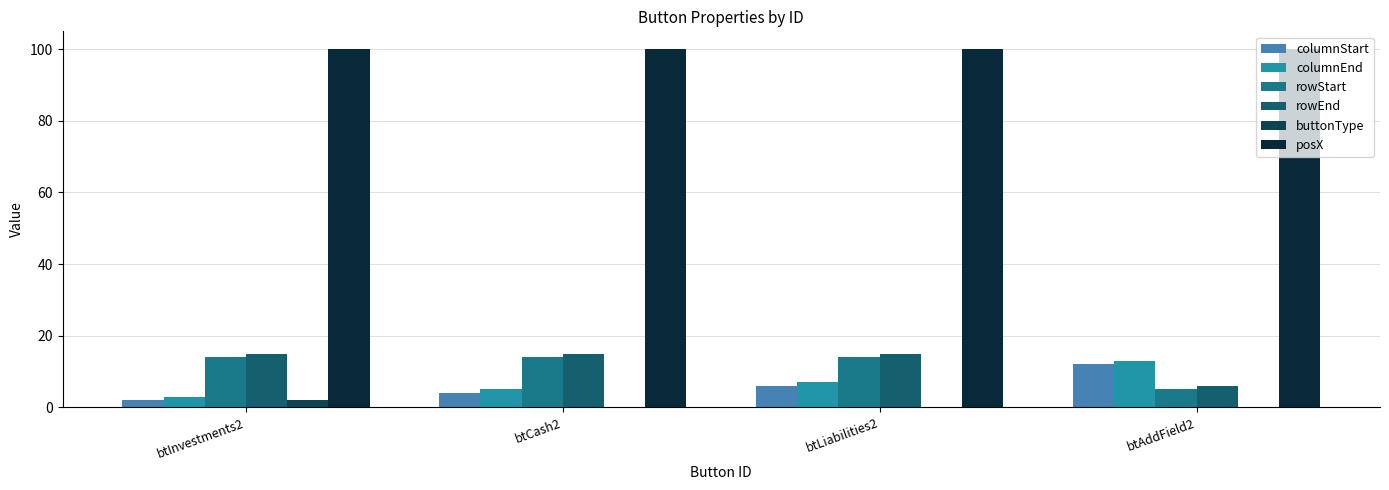

Are the bars horizontal?

No